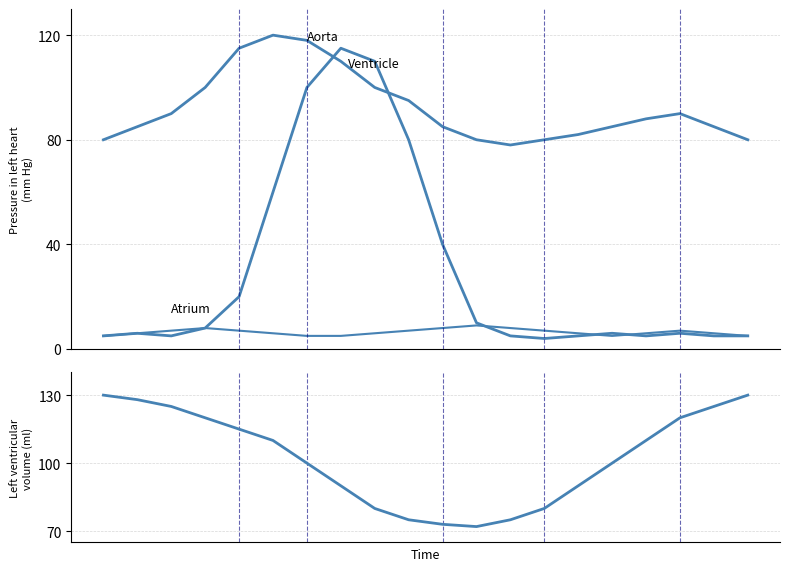

List the labels in order of Aorta value, smallest first.

12, 0, 11, 13, 19, 14, 1, 10, 15, 18, 16, 2, 17, 9, 3, 8, 7, 4, 6, 5